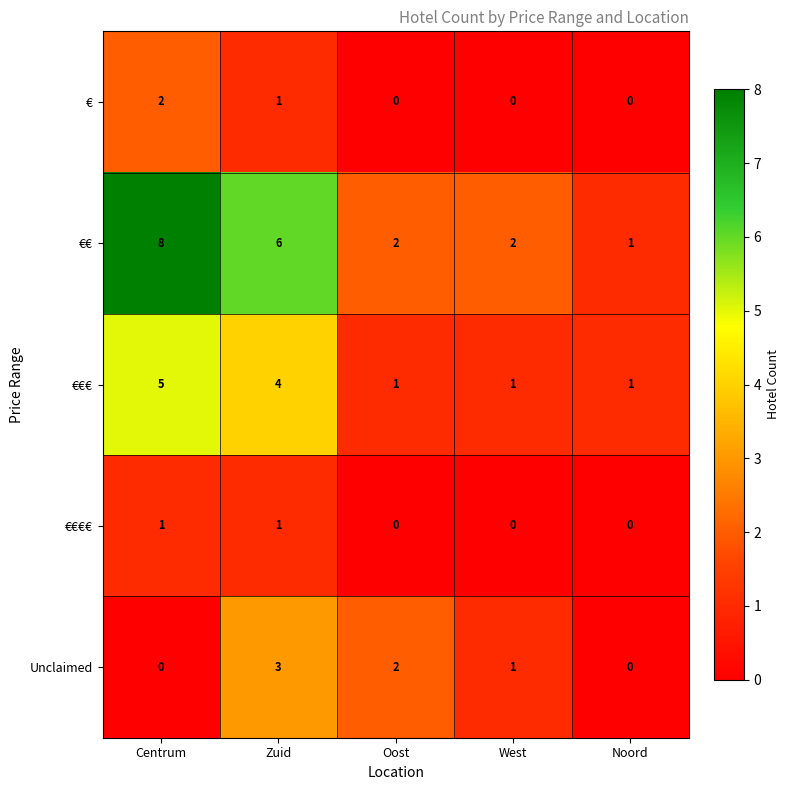

What is the sum of all Unclaimed values?

6